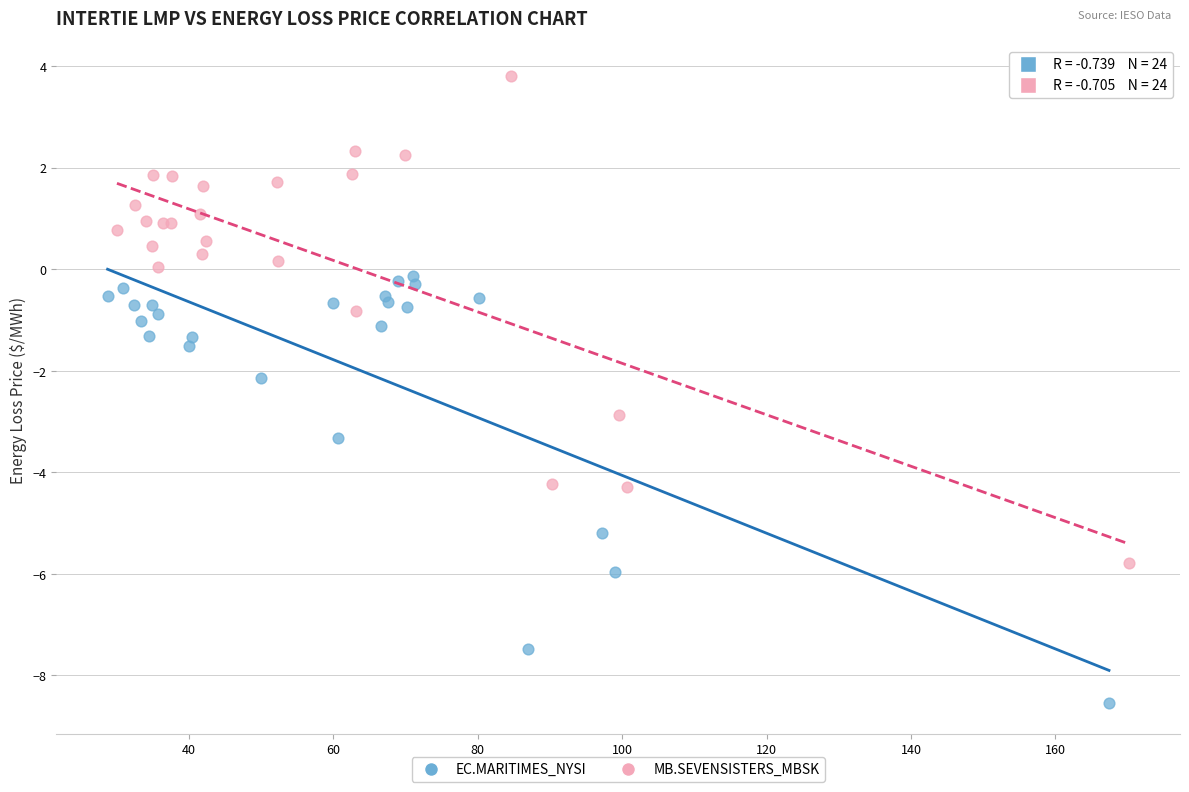

What are all the series names shown in the legend?

EC.MARITIMES_NYSI, MB.SEVENSISTERS_MBSK